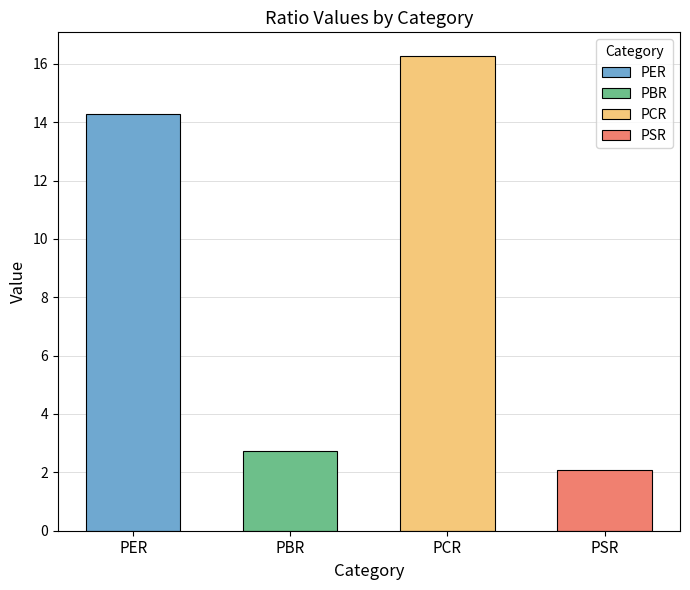

Is it true that the value at PCR is 10.8?

False